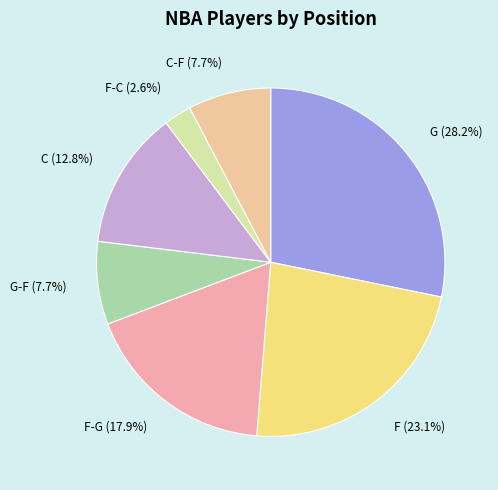

How many segments does this pie chart have?

7